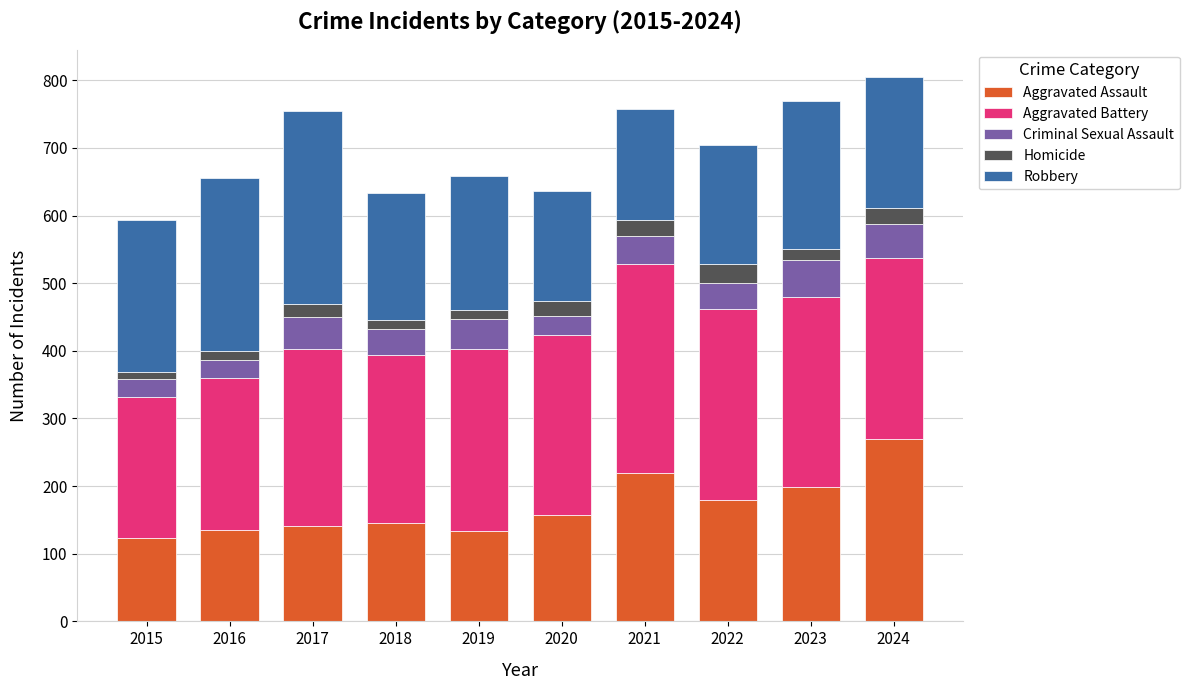

What is the difference between the second highest and second lowest values in the Aggravated Assault series?

86